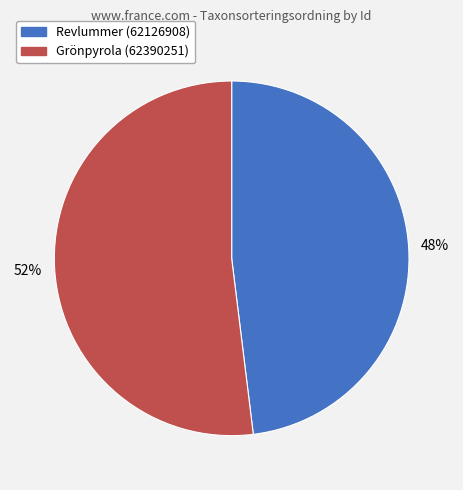

Count the number of slices in the pie.

2